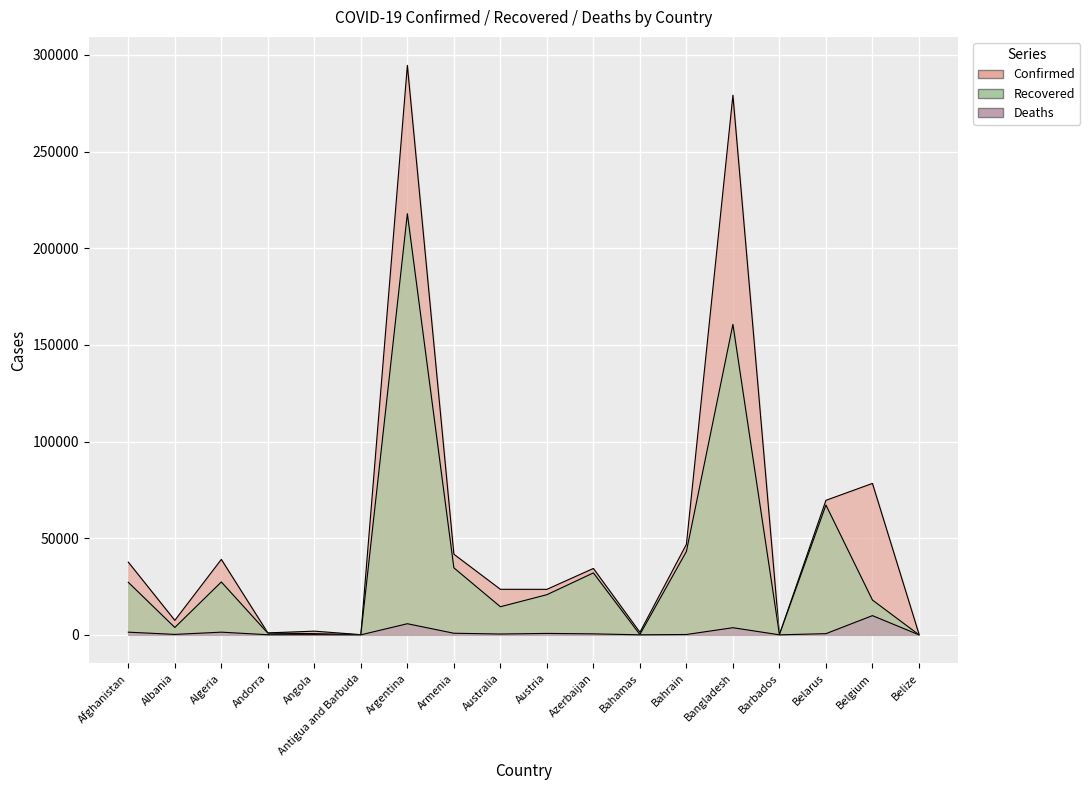

Reading right to left, extract all data points from this chart.

Confirmed: Belize=452	Belgium=78323	Belarus=69589	Barbados=152	Bangladesh=279144	Bahrain=46835	Bahamas=1315	Azerbaijan=34343	Austria=23534	Australia=23559	Armenia=41701	Argentina=294569	Antigua and Barbuda=93	Angola=1906	Andorra=1005	Algeria=39025	Albania=7499	Afghanistan=37599
Recovered: Belize=35	Belgium=17994	Belarus=67149	Barbados=122	Bangladesh=160591	Bahrain=43128	Bahamas=189	Azerbaijan=32042	Austria=20765	Australia=14536	Armenia=34655	Argentina=217850	Antigua and Barbuda=88	Angola=628	Andorra=869	Algeria=27347	Albania=3816	Afghanistan=27166
Deaths: Belize=3	Belgium=9939	Belarus=613	Barbados=7	Bangladesh=3694	Bahrain=173	Bahamas=18	Azerbaijan=508	Austria=729	Australia=421	Armenia=824	Argentina=5750	Antigua and Barbuda=3	Angola=88	Andorra=53	Algeria=1379	Albania=230	Afghanistan=1375